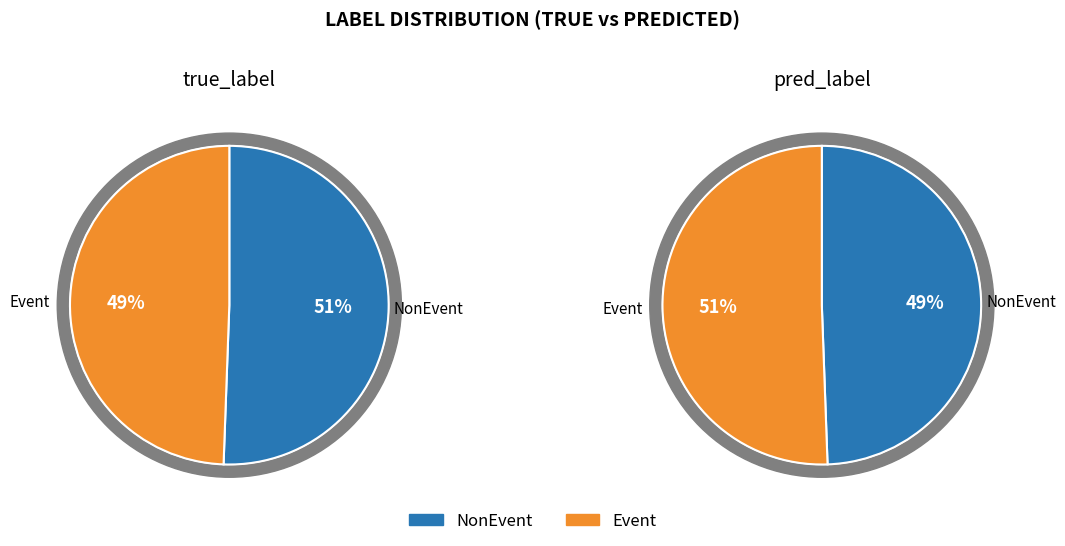

To the nearest percent, what is the difference between the largest and smallest slice percentages?

1%